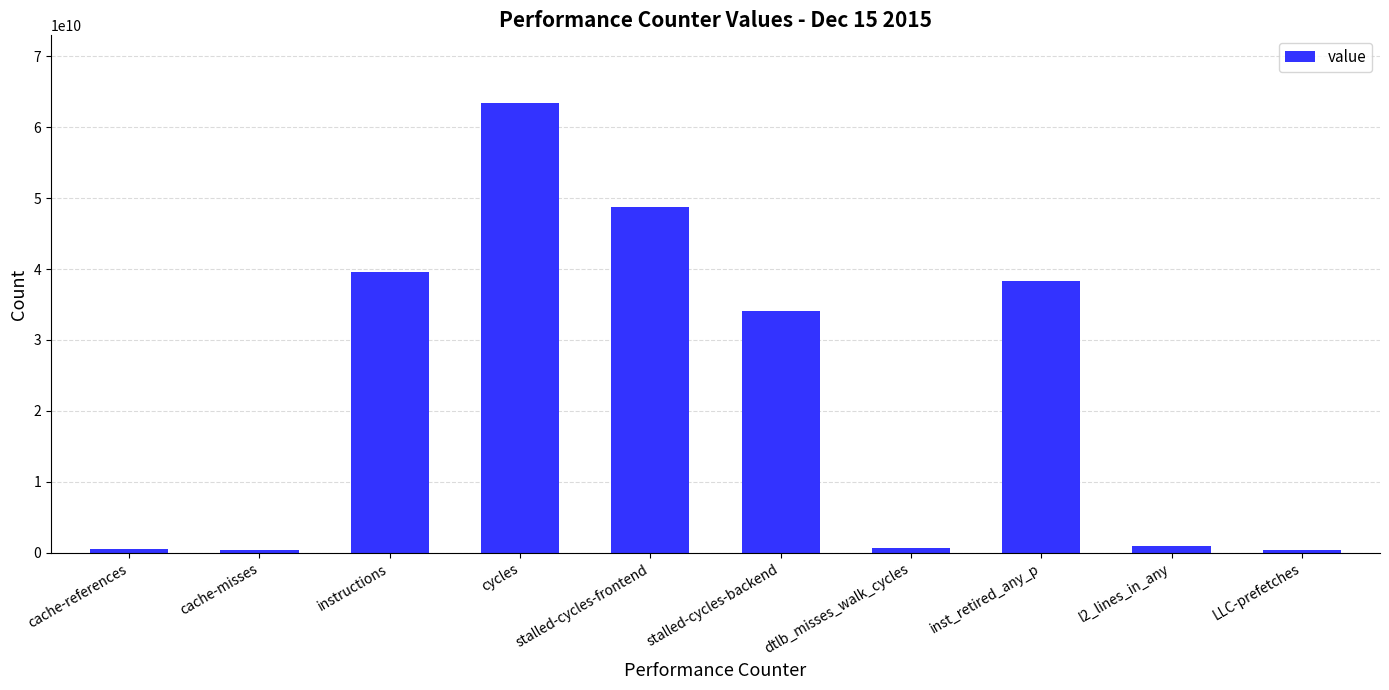

What is the difference between the second highest and second lowest values?

48240784192